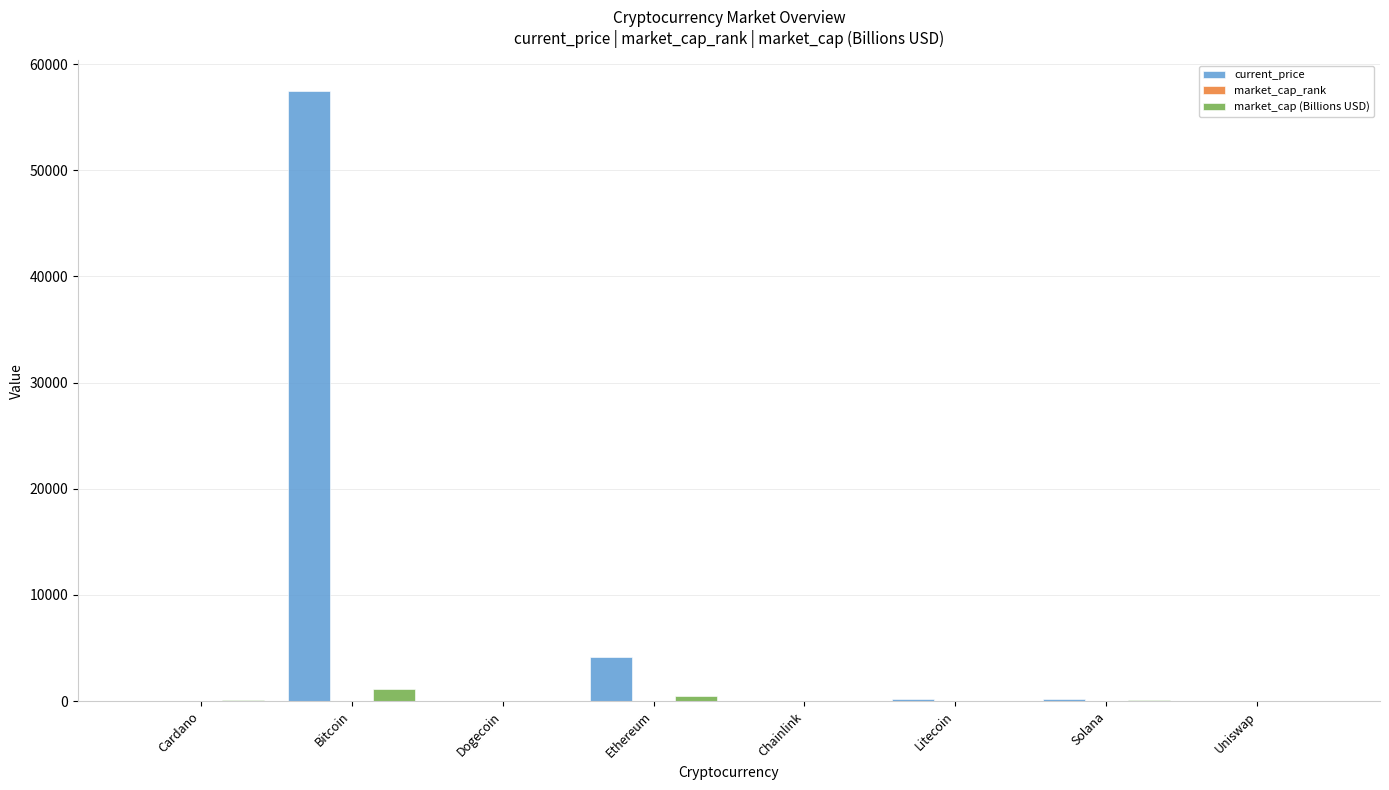

Which series changed the most between Bitcoin and Ethereum?

current_price